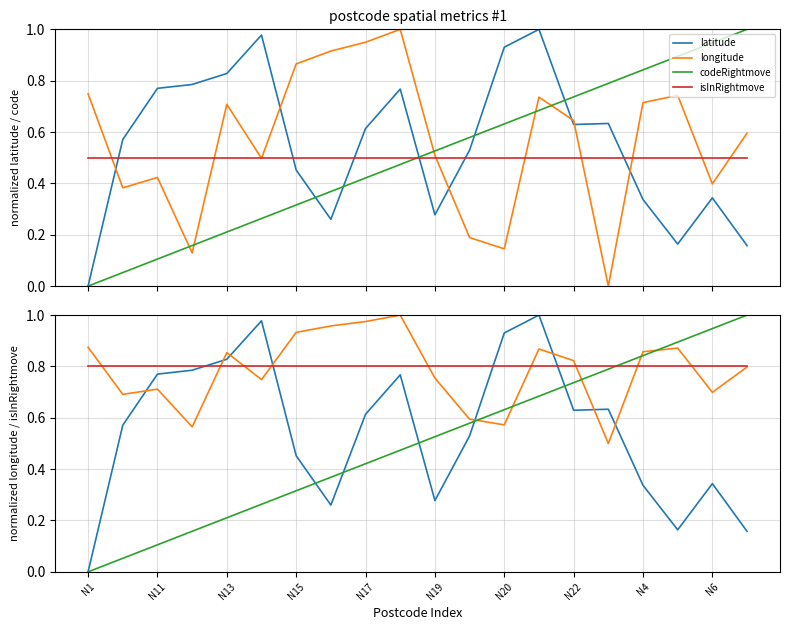

Between N14 and N17, which series saw the biggest shift?

latitude